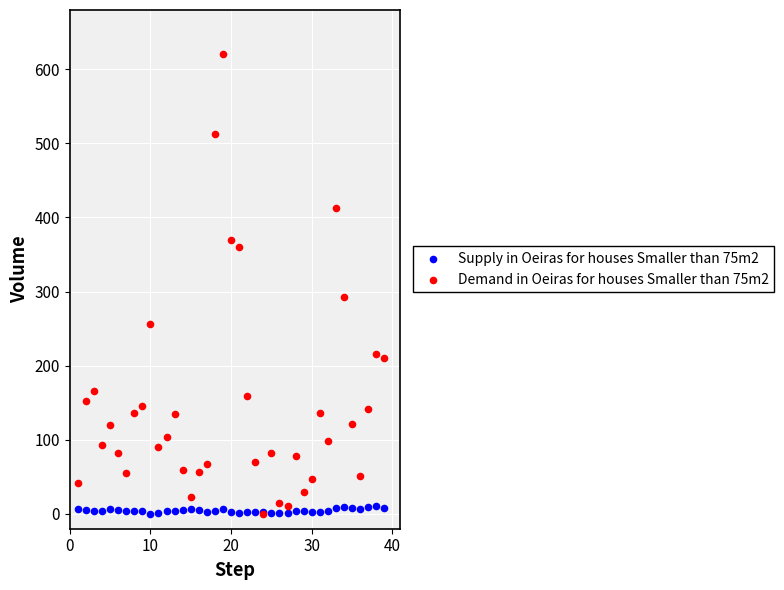

Across all series, what Y value is closest to 310?

293.3